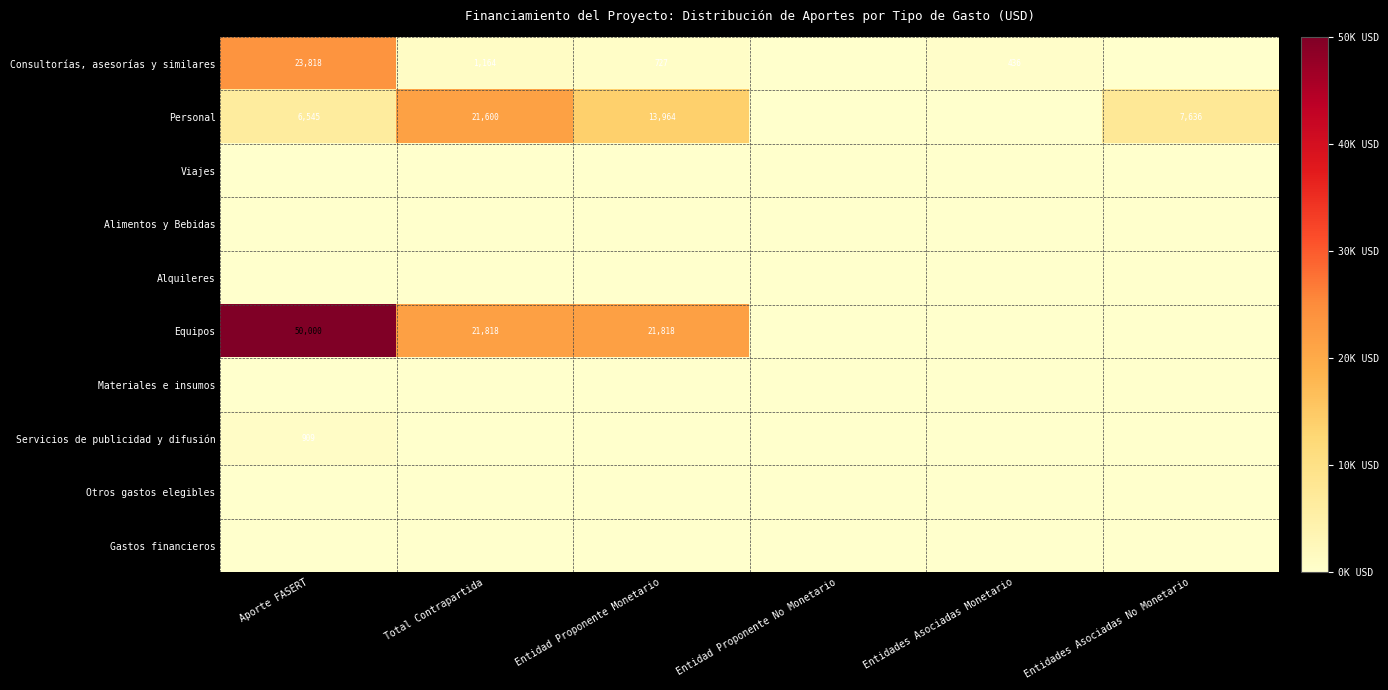

Count the number of categories in the chart.

6